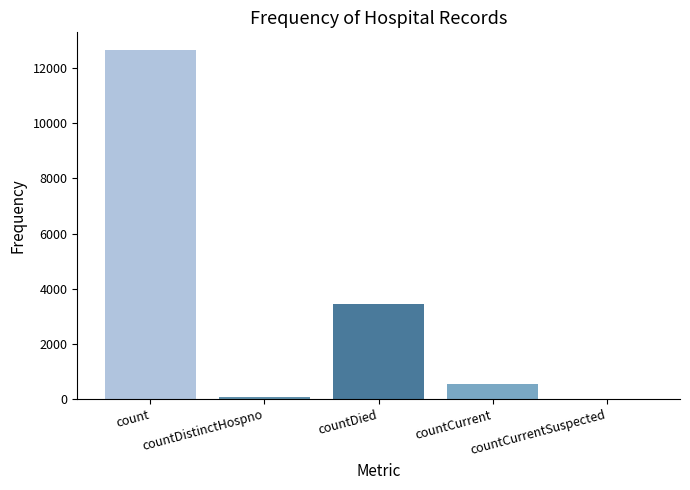

How many series are shown in this chart?

1